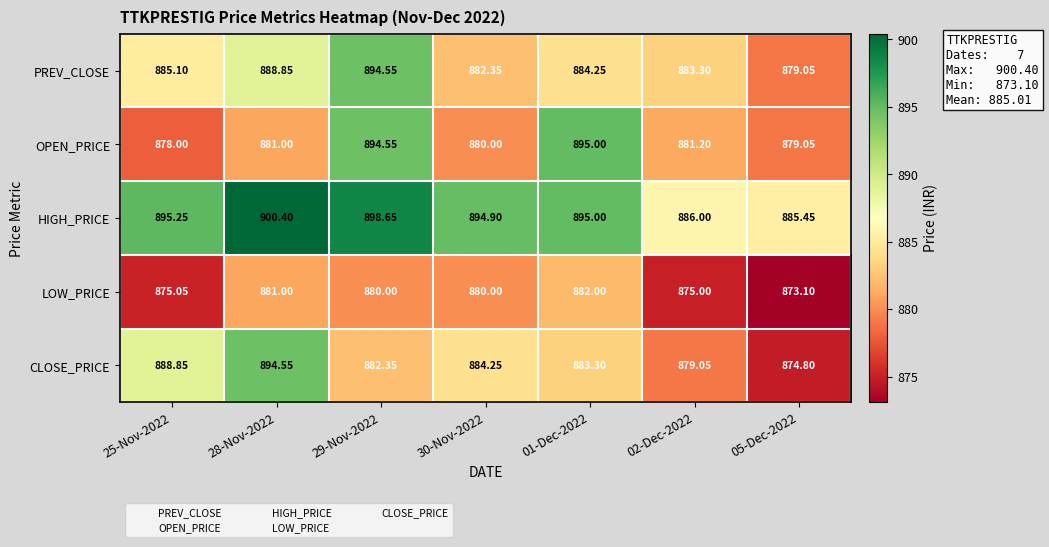

Which series has the widest spread of values?

CLOSE_PRICE